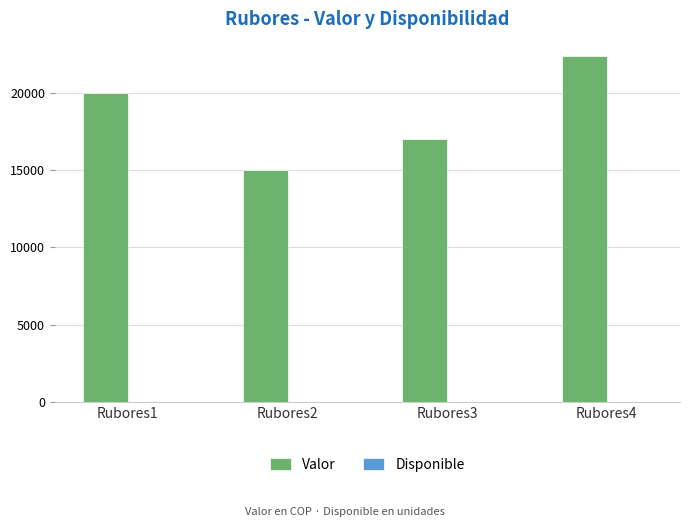

Between Rubores3 and Rubores4, which series saw the biggest shift?

Valor